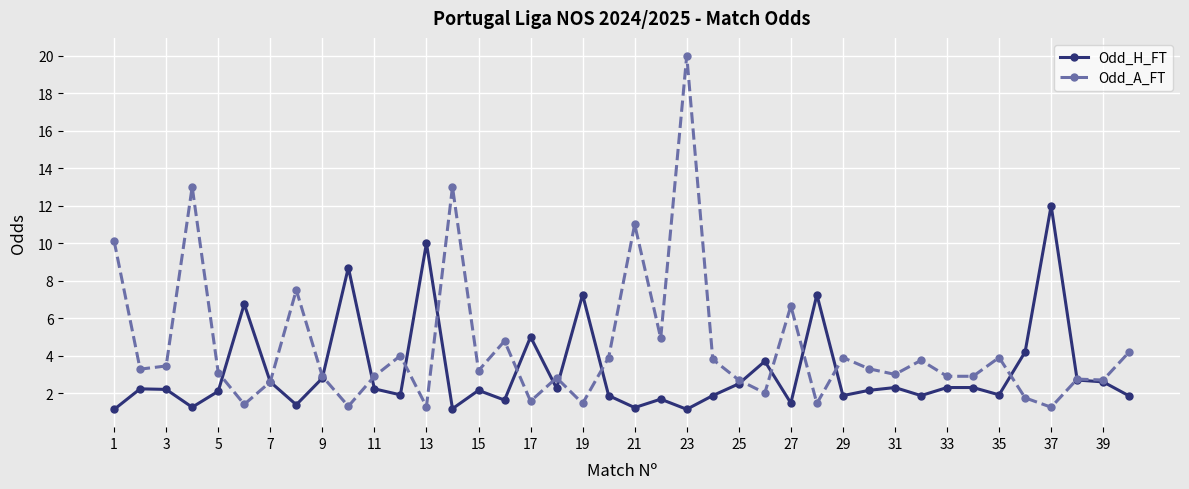

How many data points in Odd_H_FT are less than 2?

16